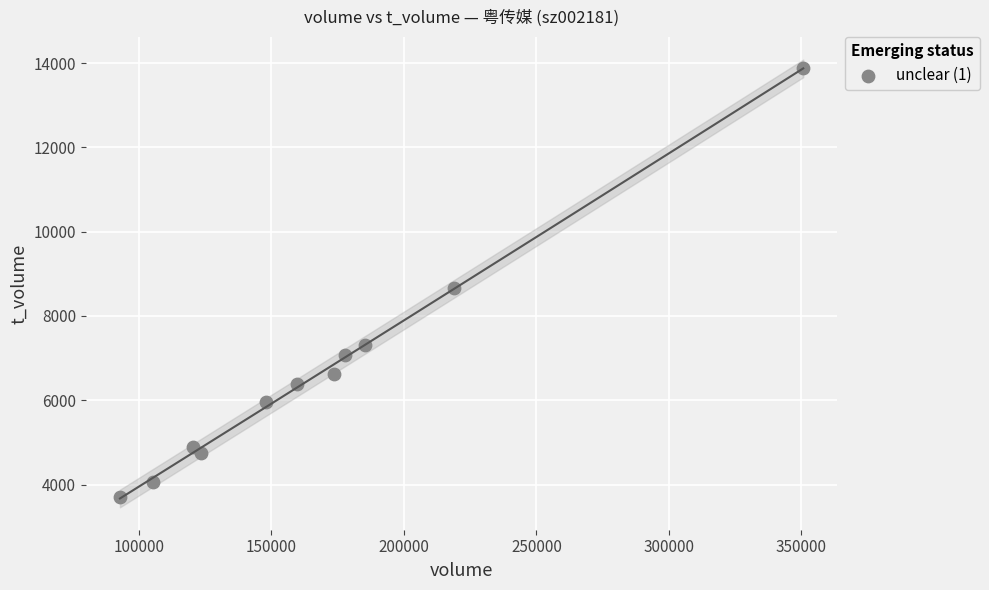

What Y value in the scatter plot is closest to 8786?

8653